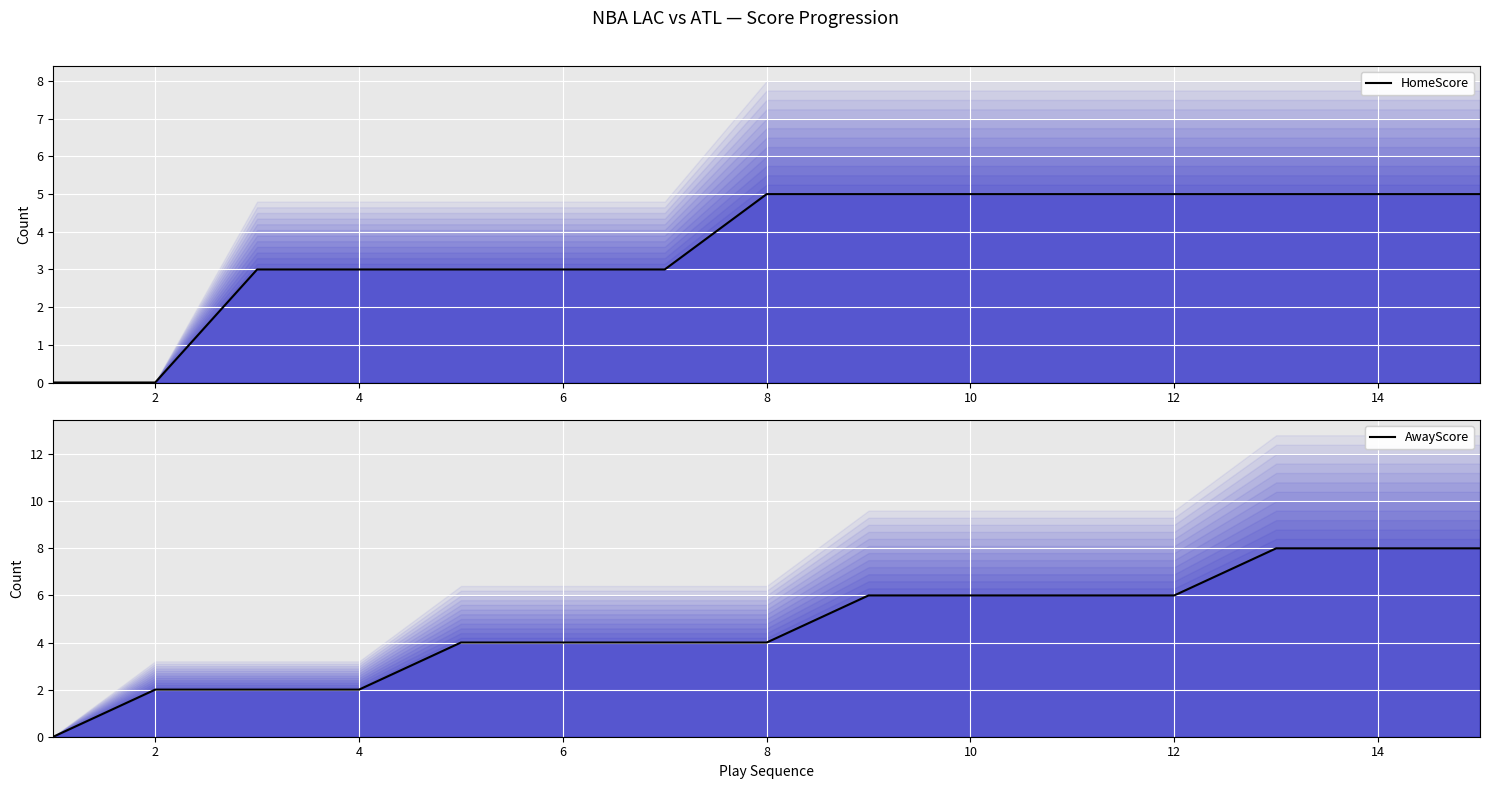

How many data points in AwayScore are above 4?

7